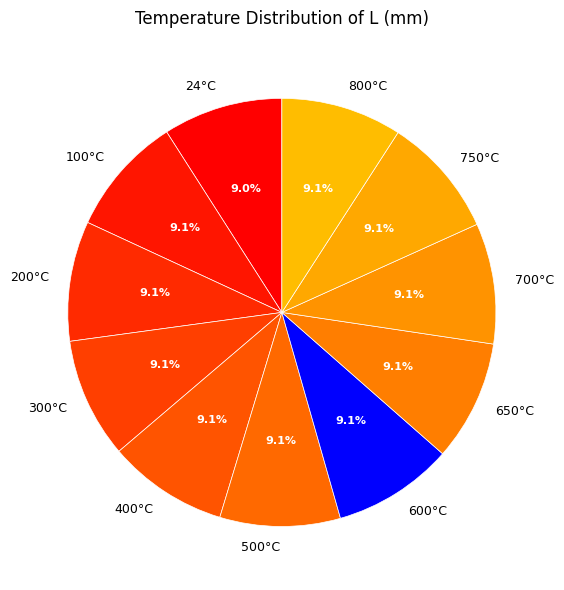

Count the number of slices in the pie.

11